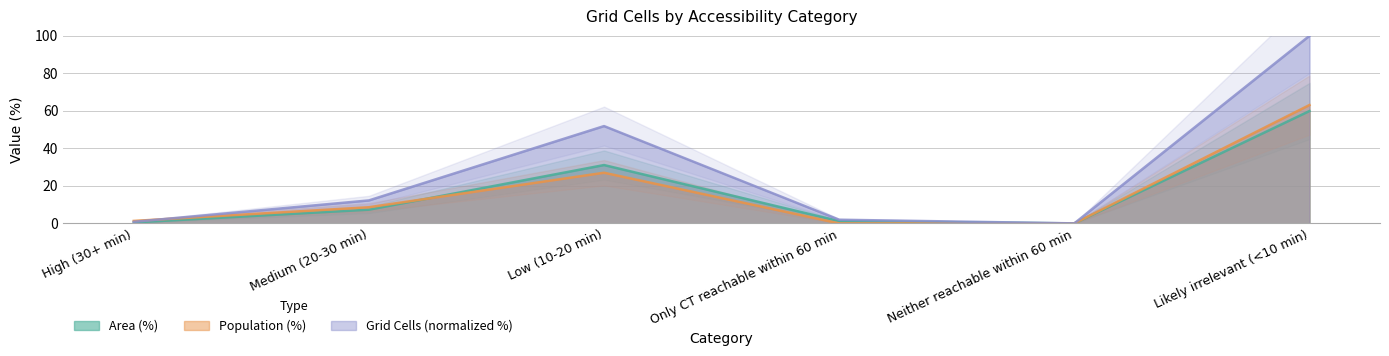

What is the difference between the second highest and second lowest values in the Population (%) series?

27.0